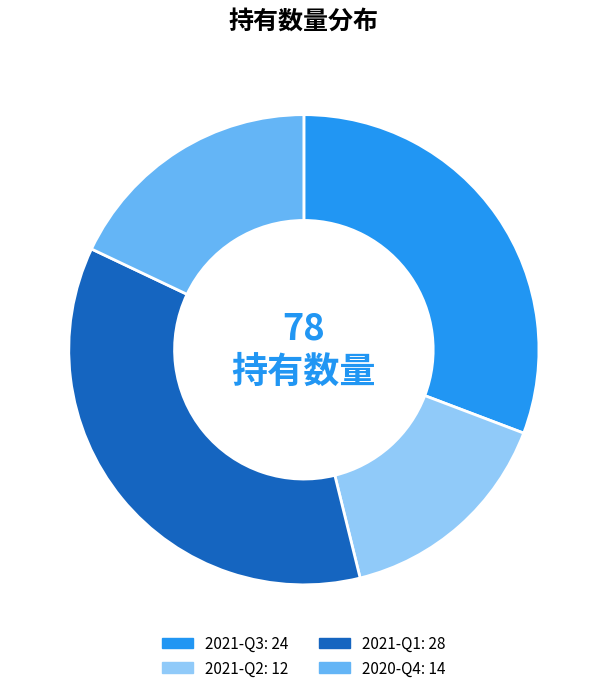

Rank the categories by value from lowest to highest.

2021-Q2, 2020-Q4, 2021-Q3, 2021-Q1